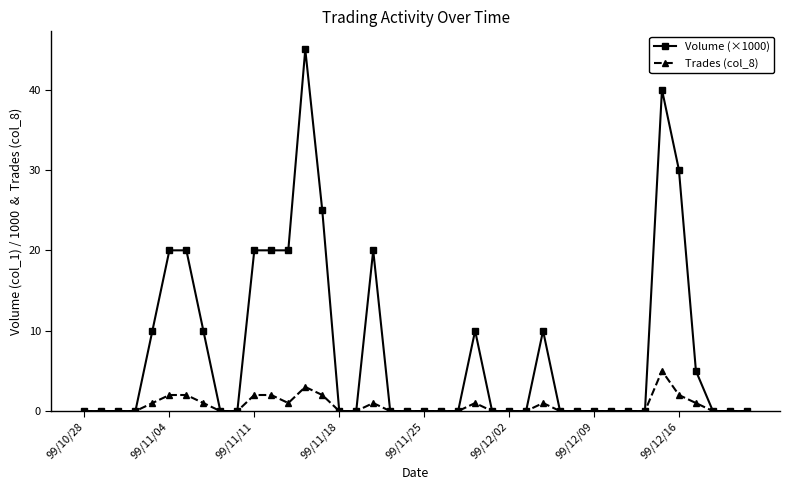

Which series has the widest spread of values?

Volume (×1000)